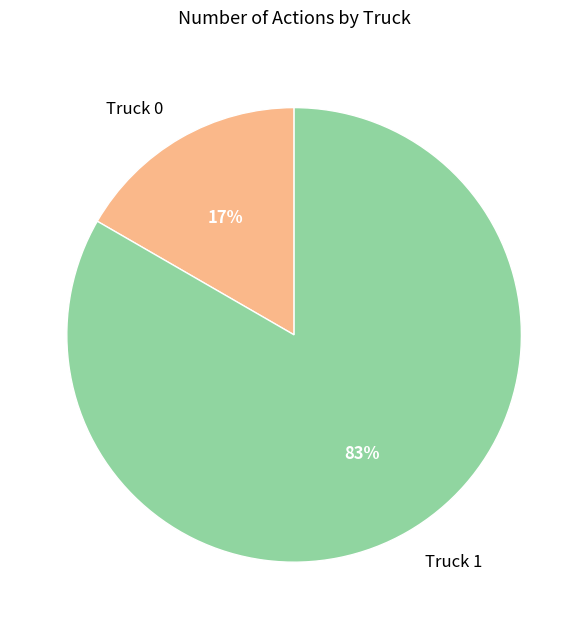

Is it true that Truck 1 is 78% of the pie?

False